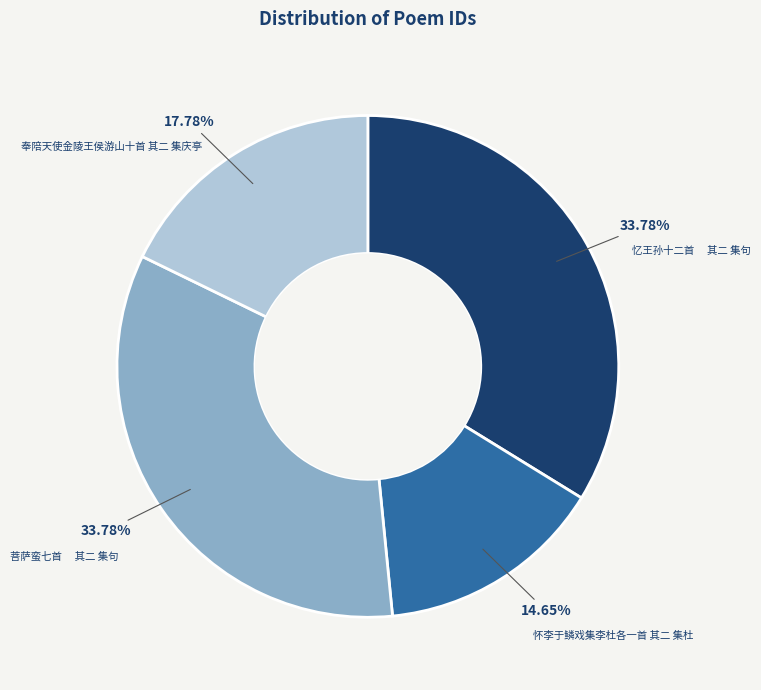

Which category has the smallest portion of the pie?

怀李于鳞戏集李杜各一首 其二 集杜